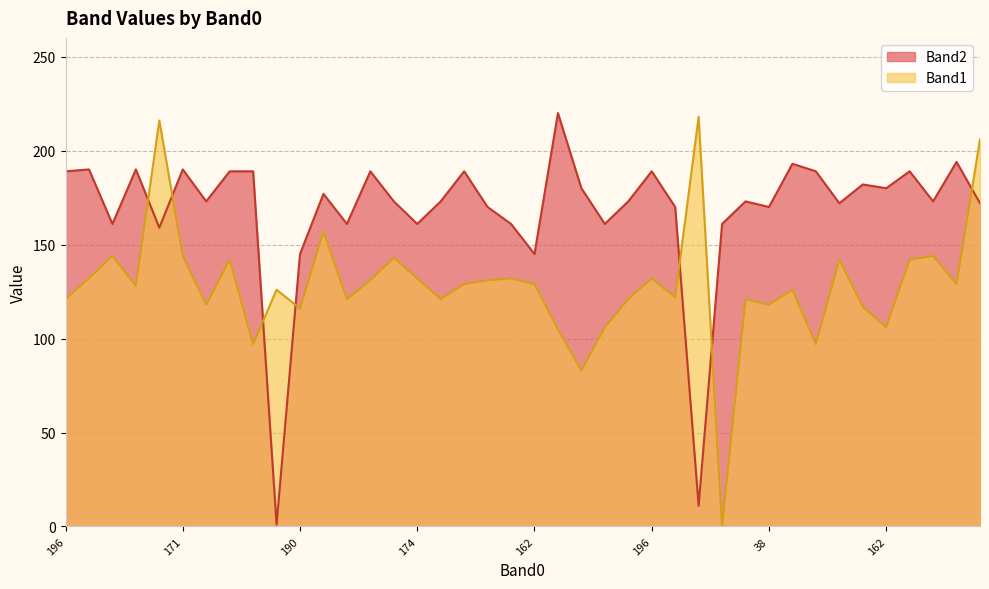

What are all the series names shown in the legend?

Band2, Band1